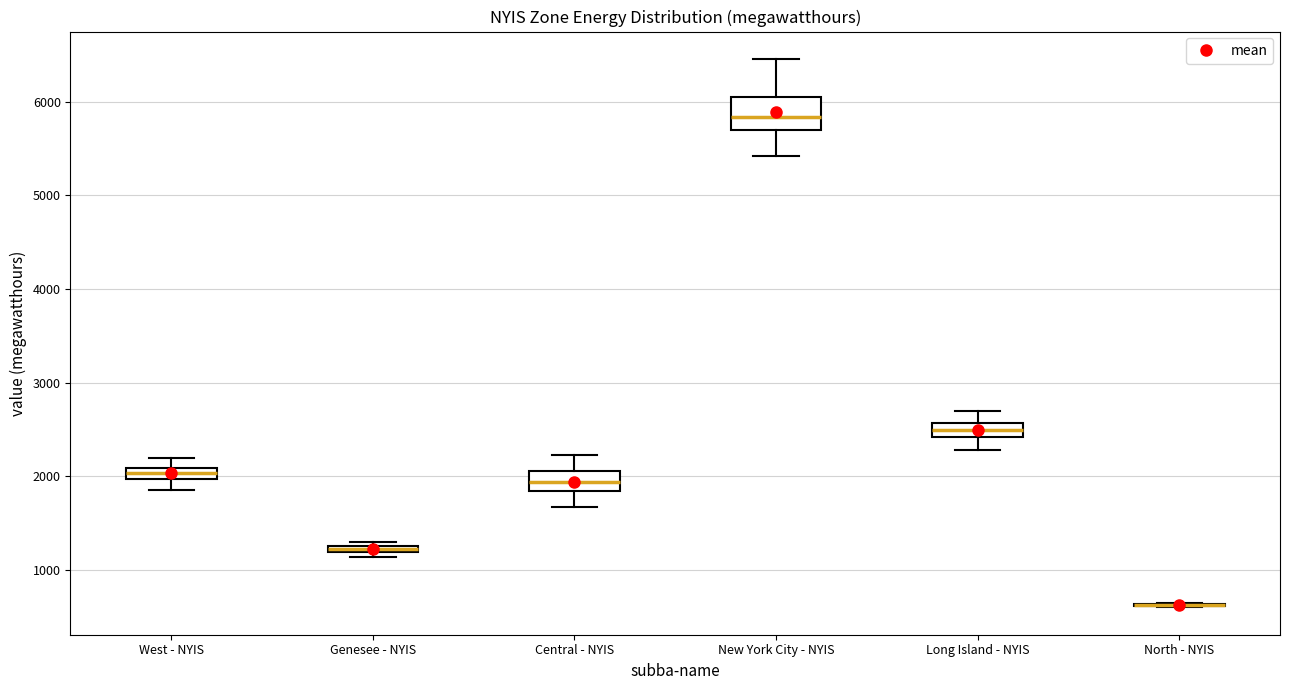

Where does the lower whisker of the box for West - NYIS end on the y-axis? The values are not printed on the chart, so give them approximately, as read against the axis.

1900